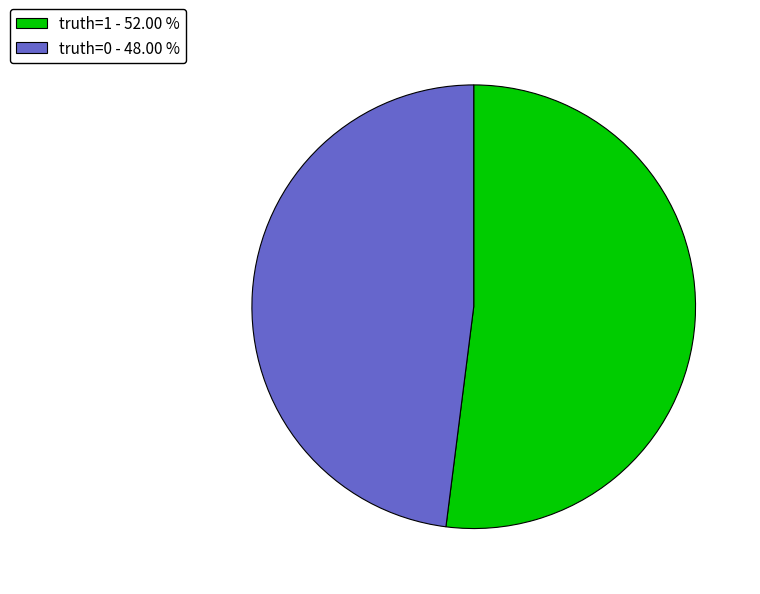

How many segments does this pie chart have?

2